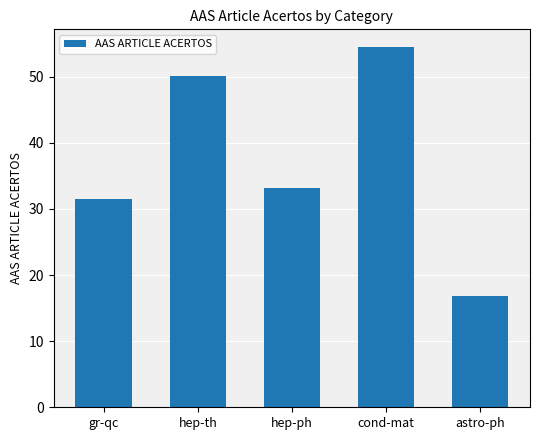

Is it true that the value at astro-ph is 16.8?

True